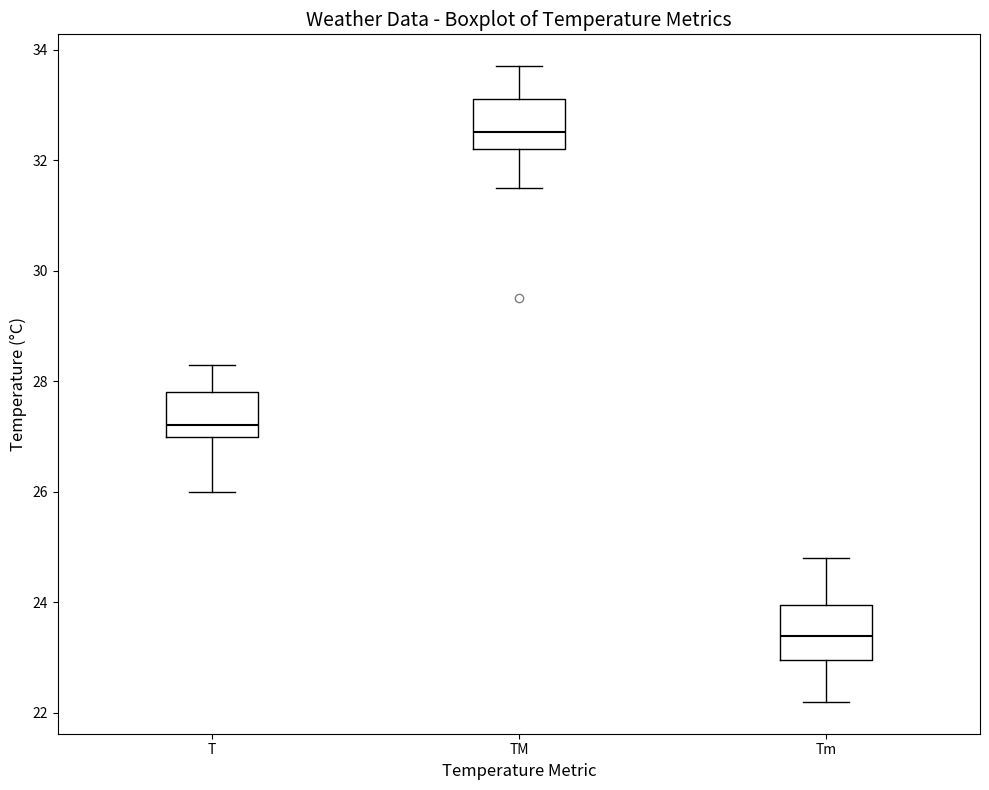

Reading left to right, read every box against the y-axis: the position of its median line, the range the box covers, and the ends of its whiskers. The values are not printed on the chart, so give them approximately, as read against the axis.

T: median 27.2, box 27.0 to 27.8, whiskers 26.0 to 28.4
TM: median 32.6, box 32.2 to 33.2, whiskers 31.6 to 33.8
Tm: median 23.4, box 23.0 to 24.0, whiskers 22.2 to 24.8